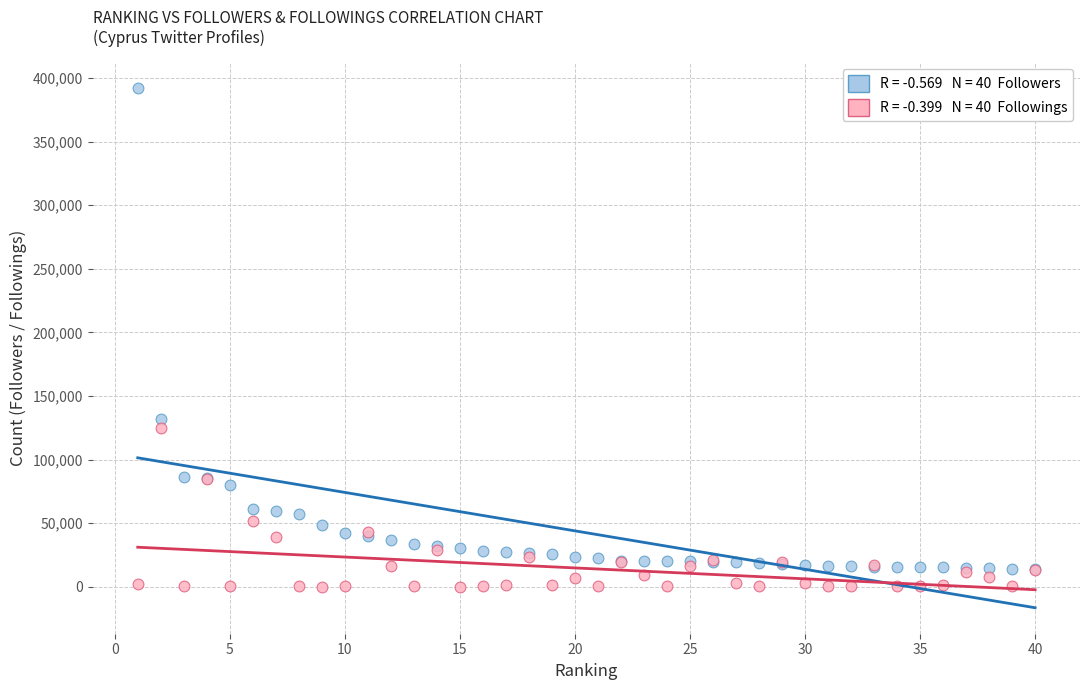

Across all series, what Y value is closest to 196008?

132013